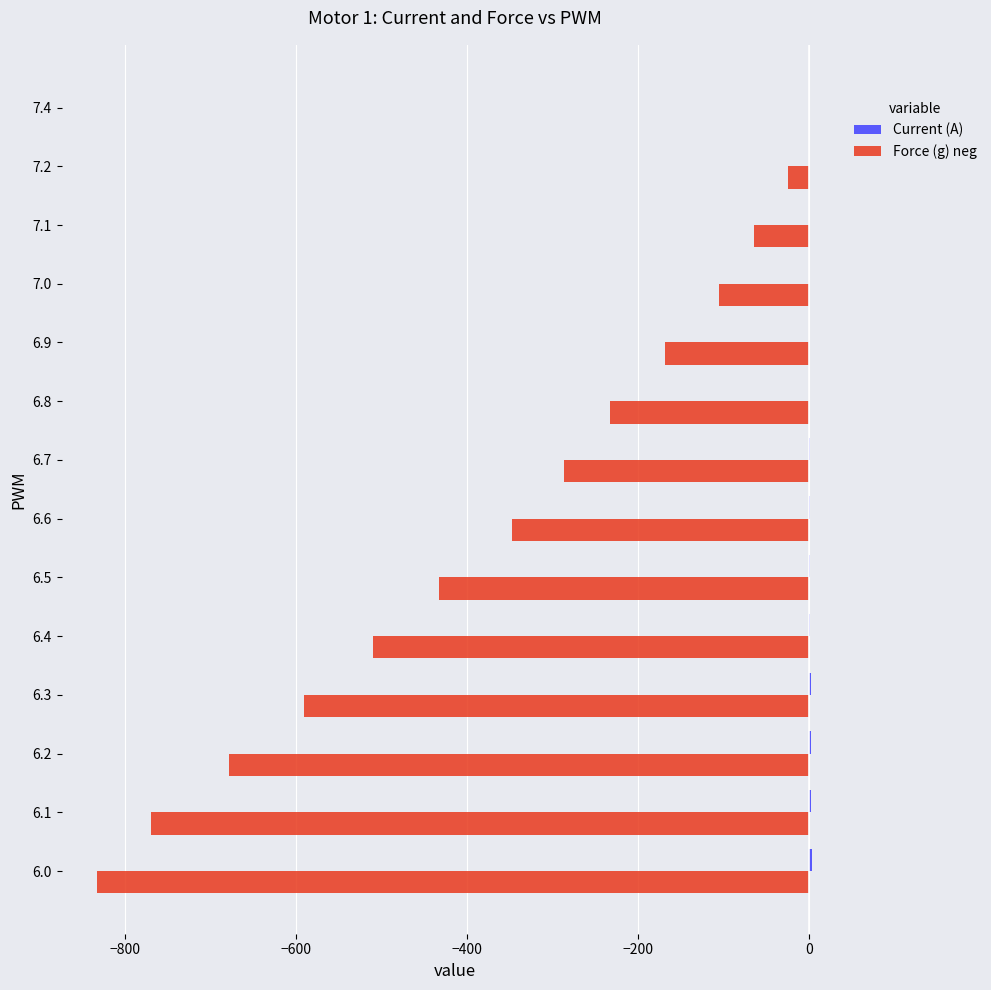

Which series changed the most between 6.0 and 7.0?

Force (g) neg